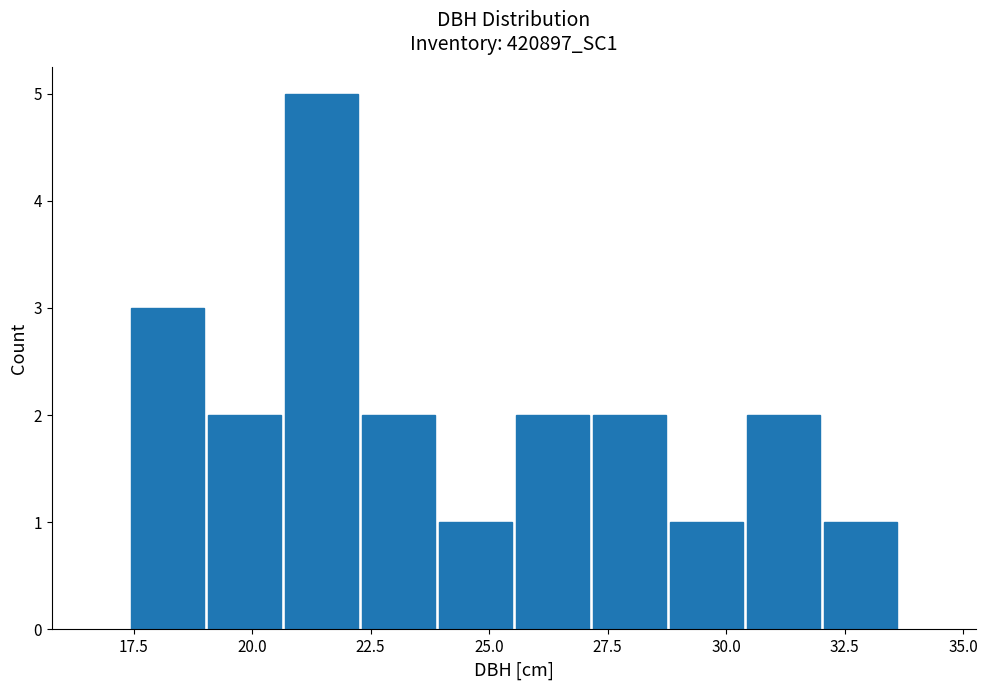

Around what value on the x-axis is the tallest bar? Give the approximate position of its centre, as read against the axis.

21.5